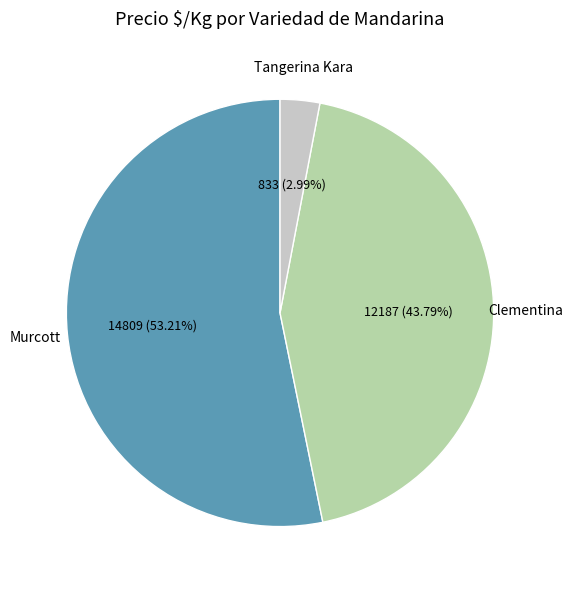

Is there any slice that represents more than half of the pie?

Yes